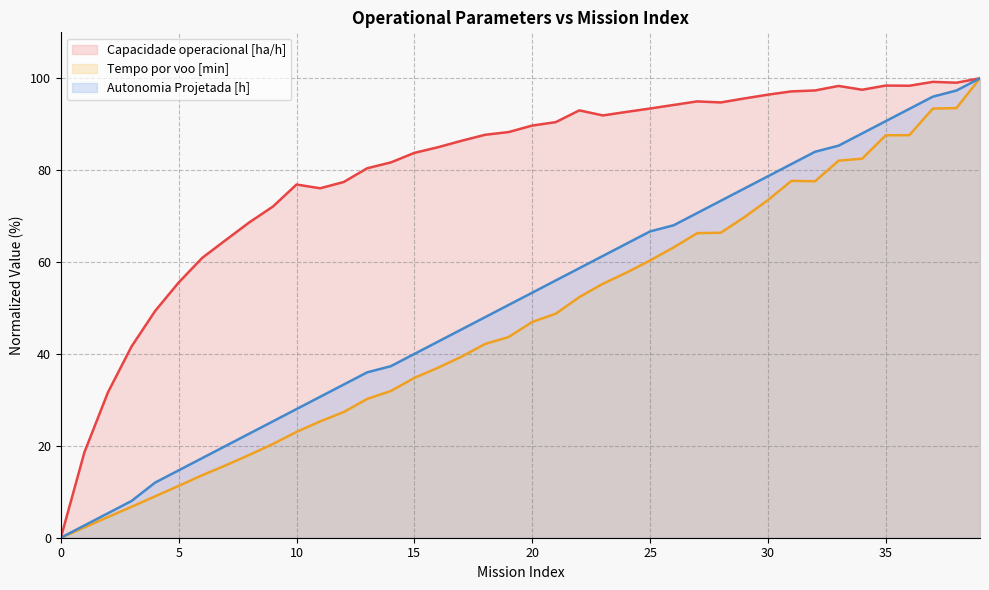

Between 11 and 21, which series saw the biggest shift?

Autonomia Projetada [h]